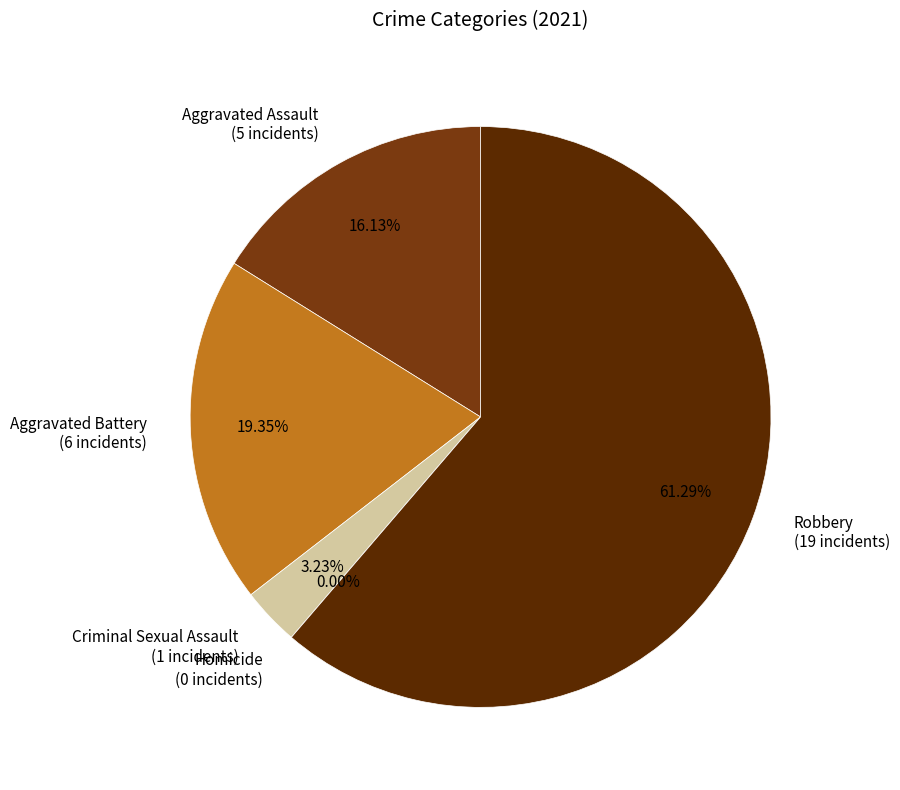

How many segments does this pie chart have?

5